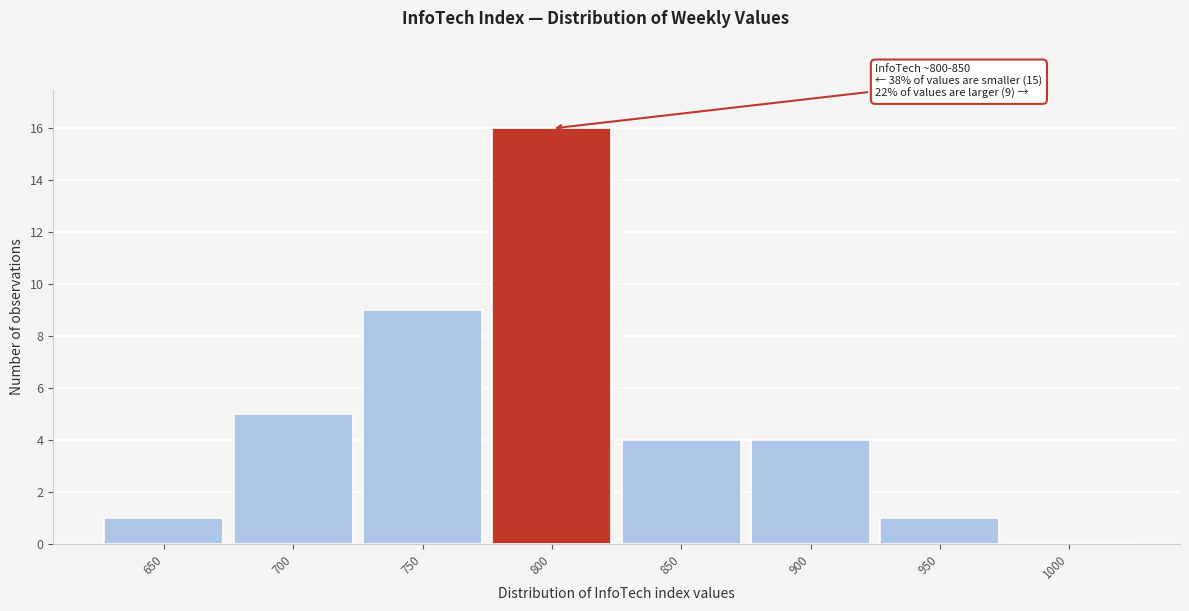

Reading left to right, what are all the values shown in this chart?

650=1	700=5	750=9	800=16	850=4	900=4	950=1	1000=0